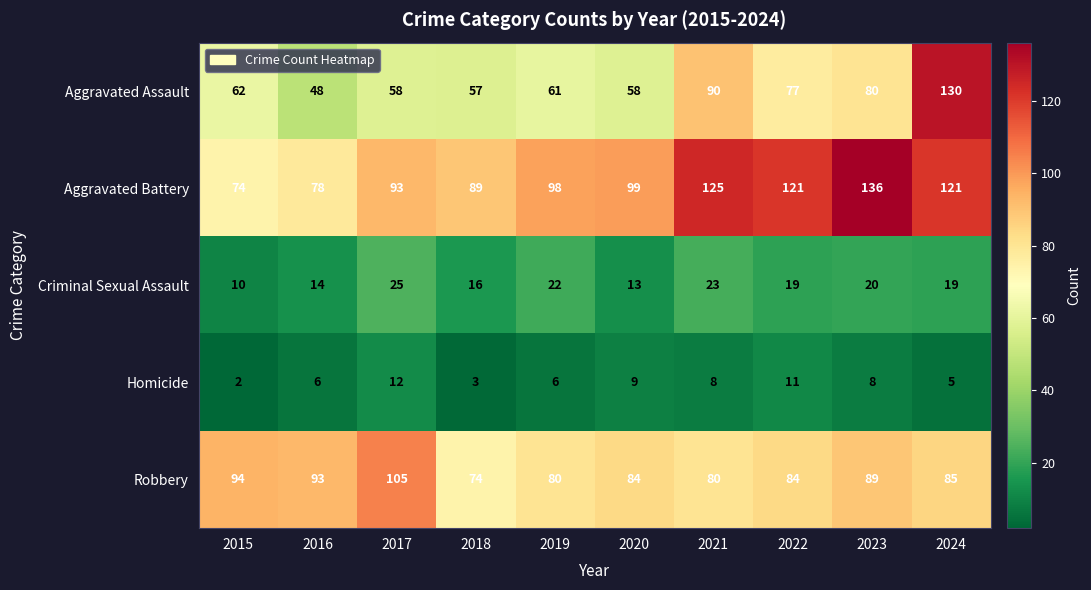

At which category is the sum across all series the highest?

2024